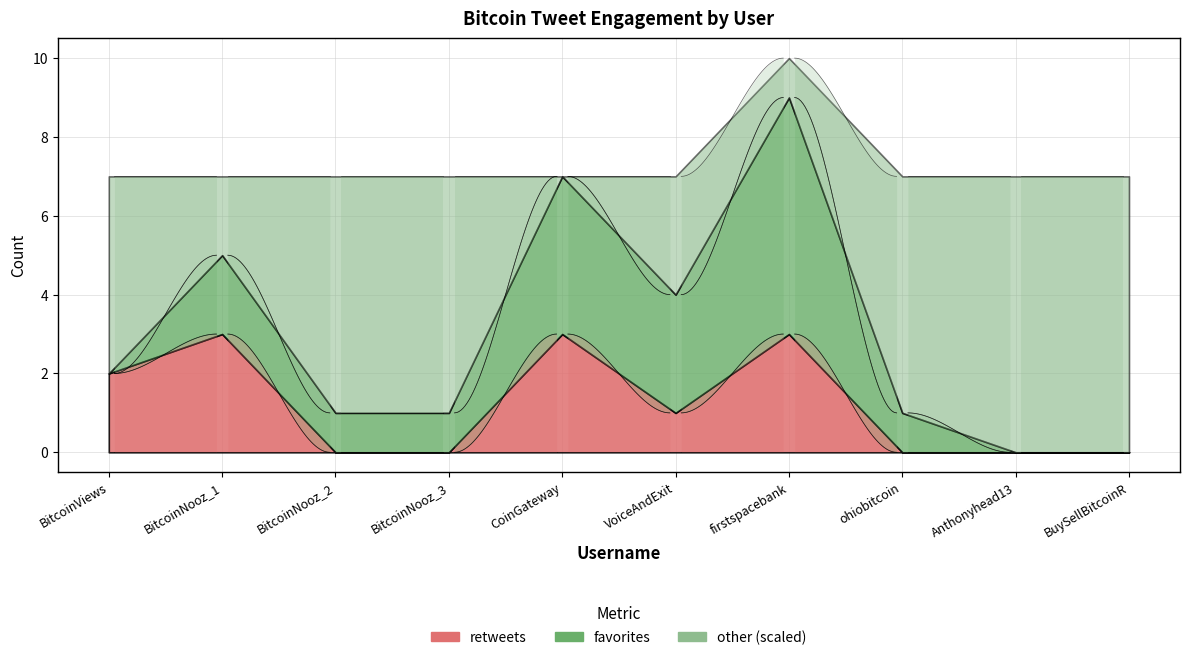

What position from the left is BitcoinNooz_3?

4